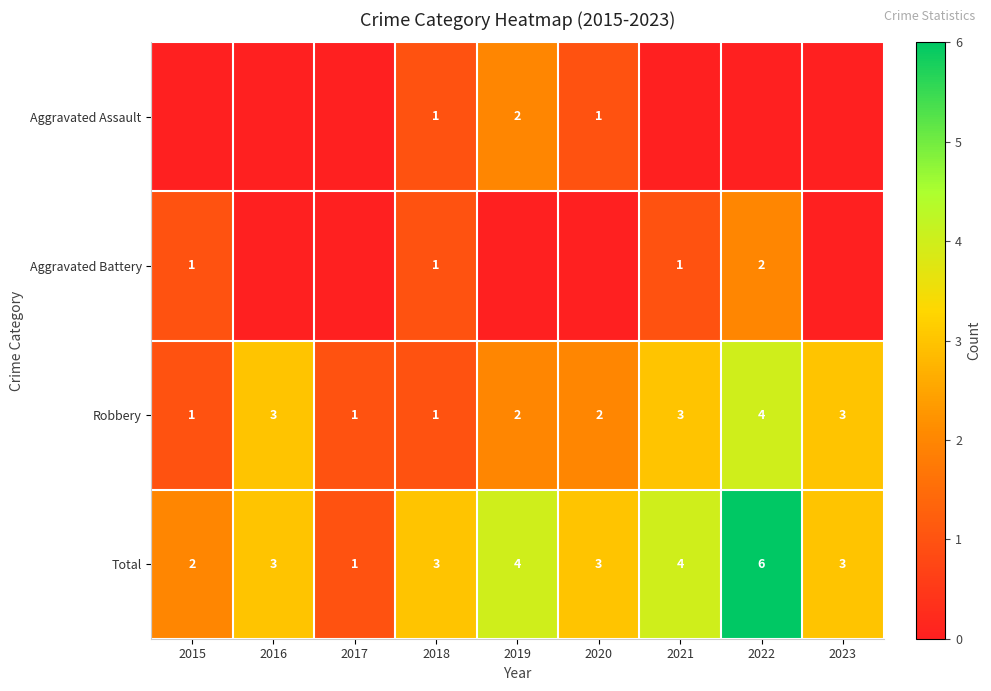

The value of Total at 2015 is 1. True or false?

False